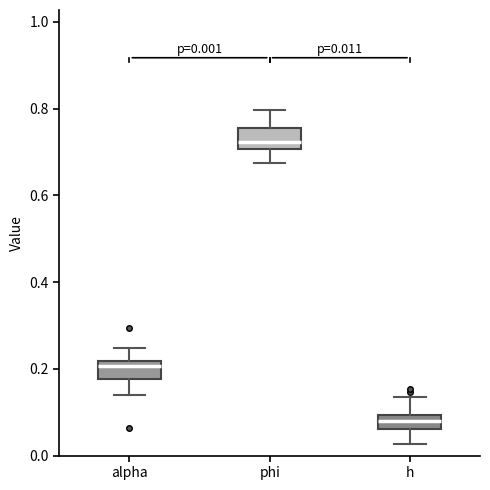

Which box has the lowest median line?

h